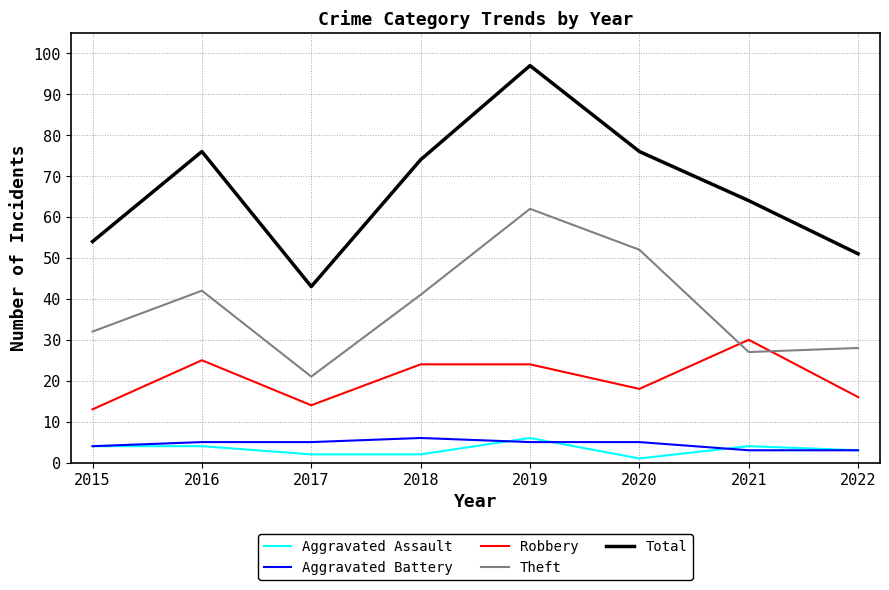

Reading right to left, list all the values displayed in this chart.

Aggravated Assault: 3	4	1	6	2	2	4	4
Aggravated Battery: 3	3	5	5	6	5	5	4
Robbery: 16	30	18	24	24	14	25	13
Theft: 28	27	52	62	41	21	42	32
Total: 51	64	76	97	74	43	76	54